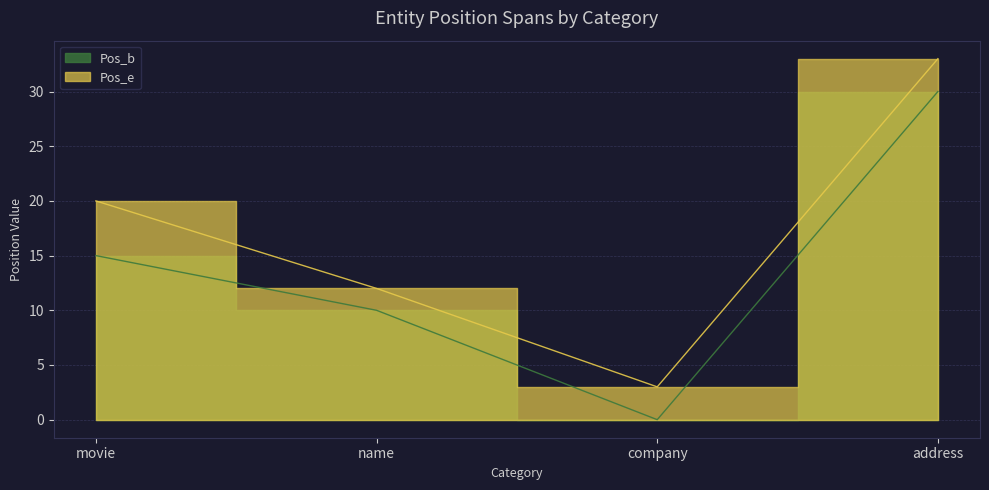

What is the maximum value shown in the chart?

33